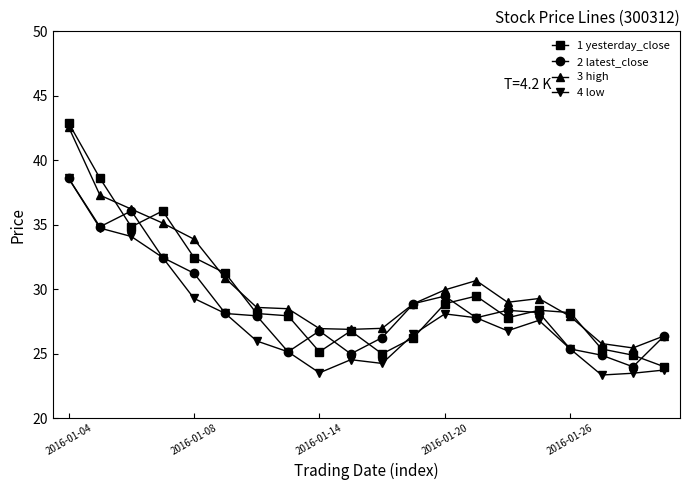

At how many categories does at least one series exceed 35?

4